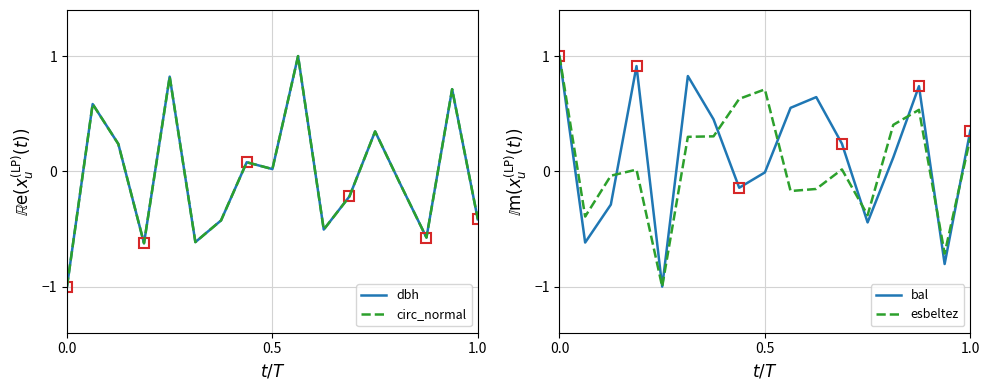

What is the minimum value shown in the chart?

-1.0